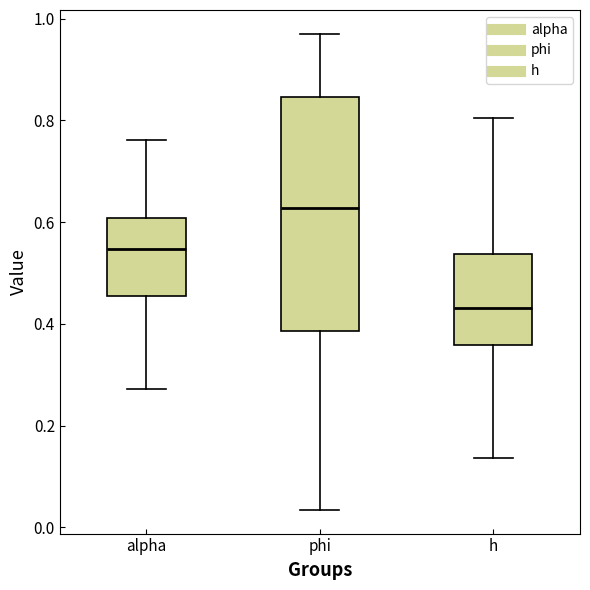

Comparing the boxes themselves (not the whiskers), which one is the tallest?

phi